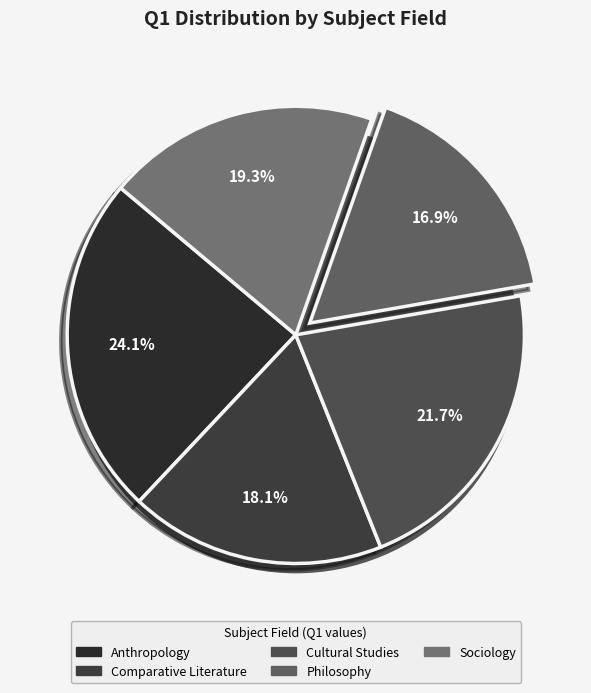

Which slice is the smallest?

Philosophy